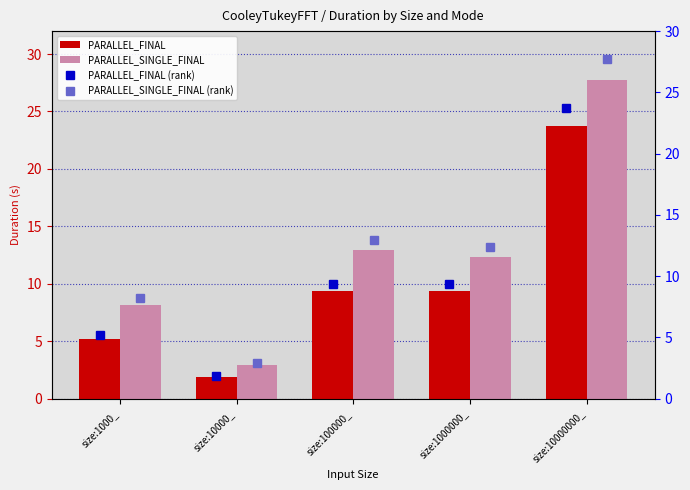

Between size:10000000_ and size:1000000_, which is larger?

size:10000000_